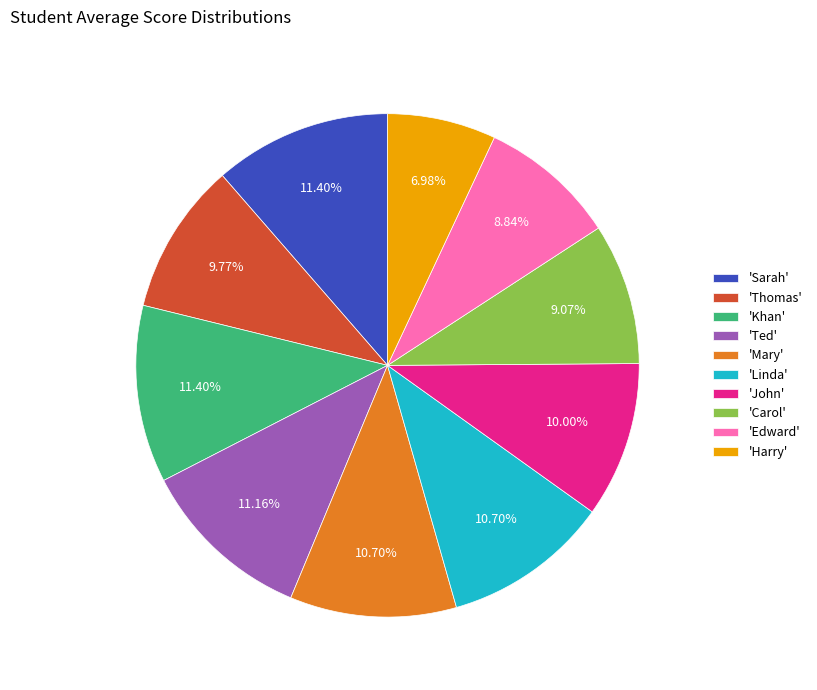

Between 'Thomas' and 'Mary', which is larger?

'Mary'